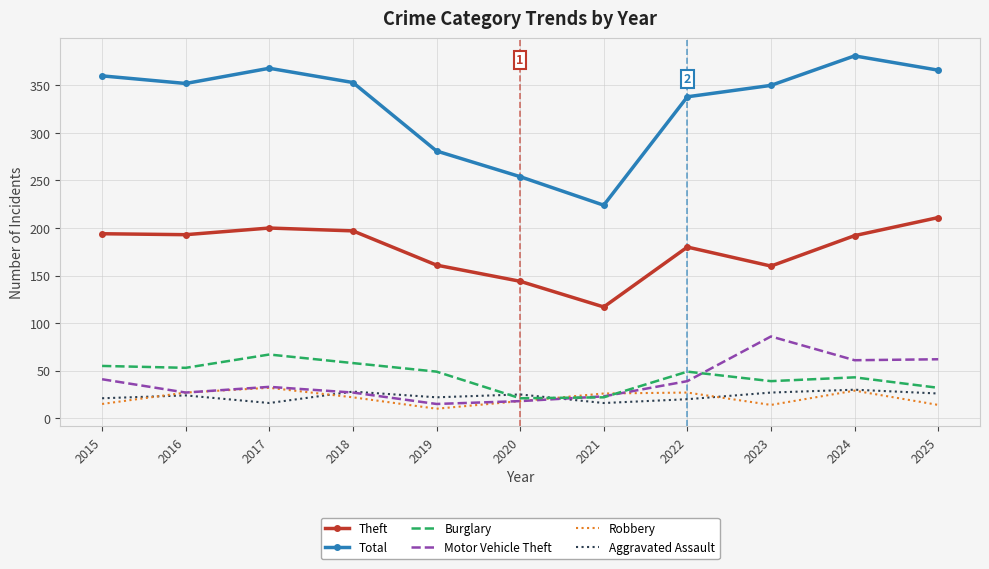

After their last crossing, which series has the higher values: Aggravated Assault or Motor Vehicle Theft?

Motor Vehicle Theft